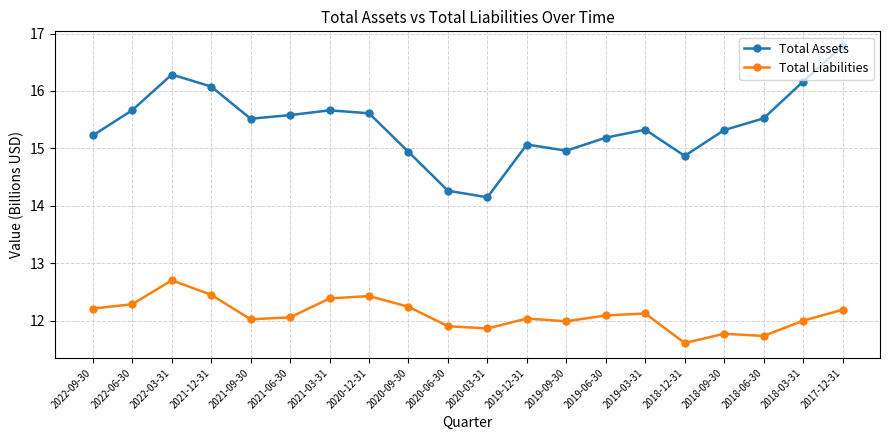

True or false: Total Liabilities has more than 0 points higher than both neighbors.

True